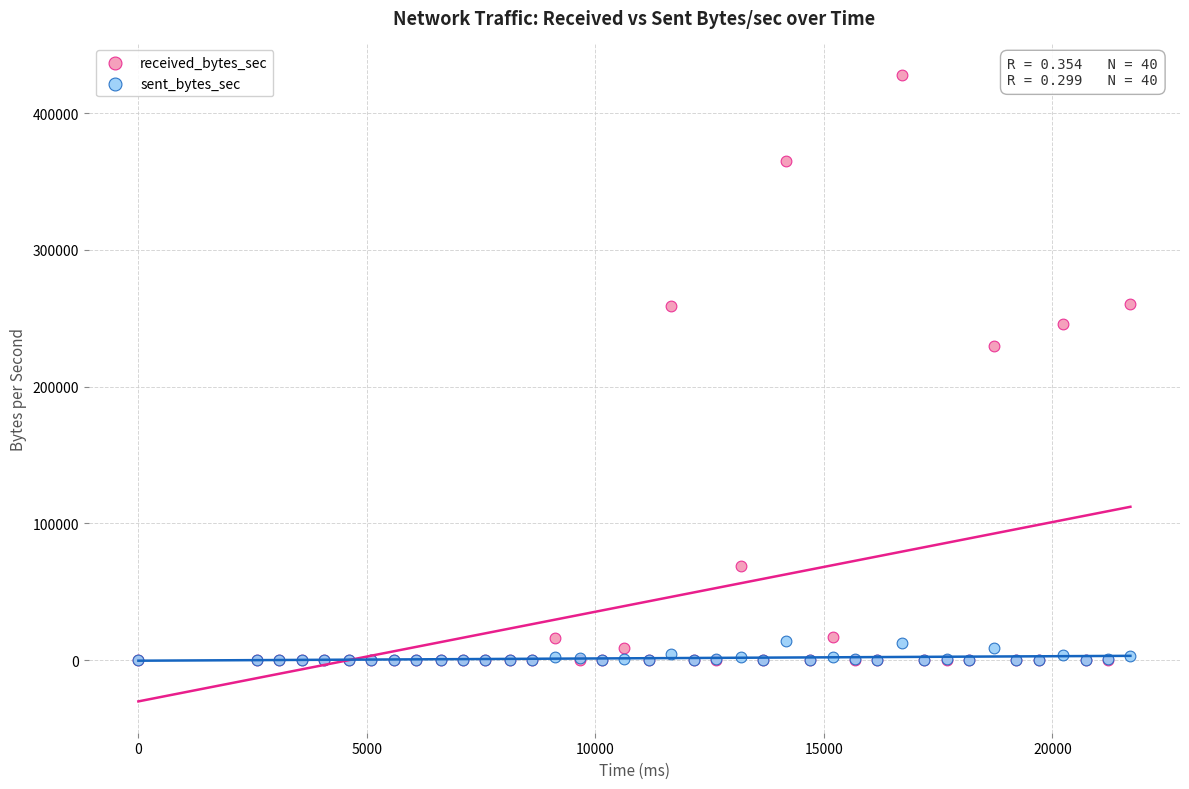

Which series contains the highest Y value?

received_bytes_sec